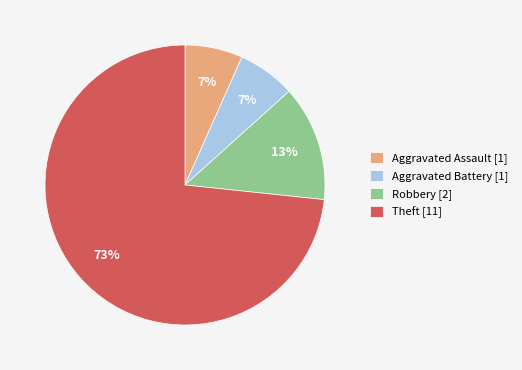

Approximately how many times larger is the value at Aggravated Assault [1] compared to Robbery [2]?

0.5